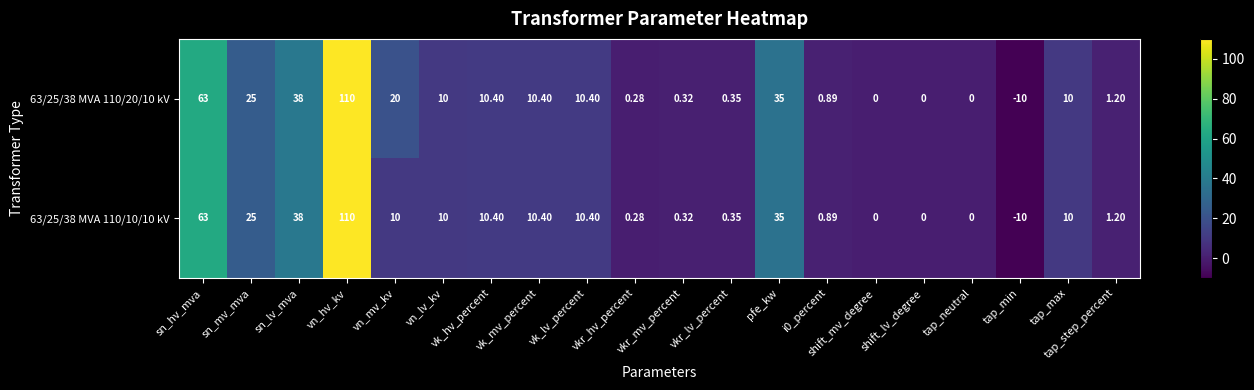

At which label is 63/25/38 MVA 110/20/10 kV closest to 50?

sn_lv_mva